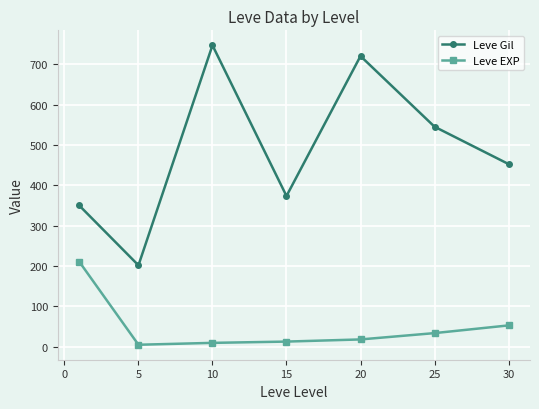

How many lines are shown in the chart?

2